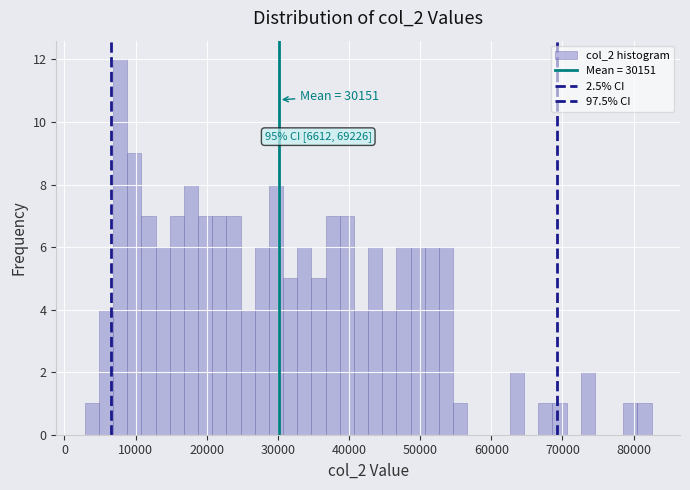

Read against the x-axis, roughly where is the centre of the tallest bar?

8000